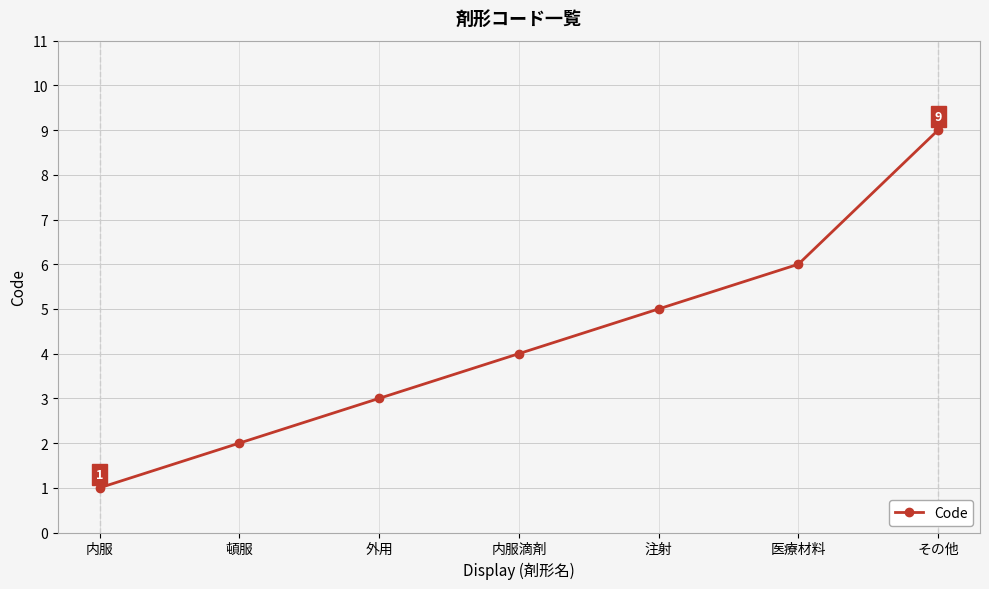

True or false: the data has more than 2 interior local peaks.

False